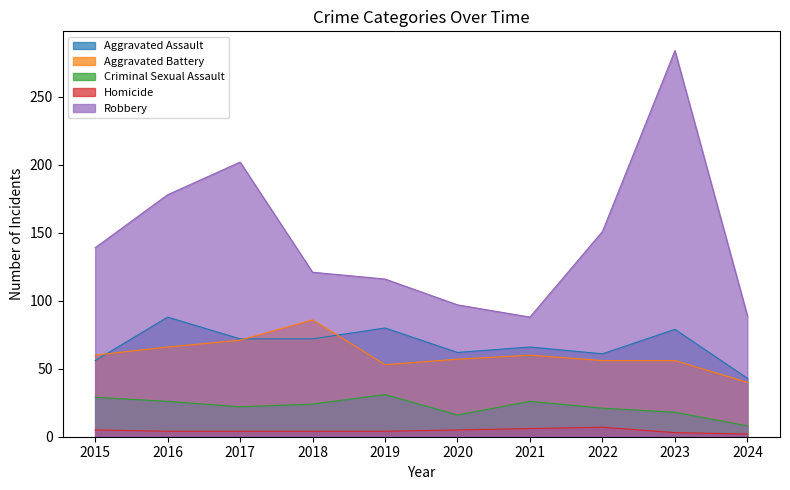

How many data points in Criminal Sexual Assault are less than 24?

5